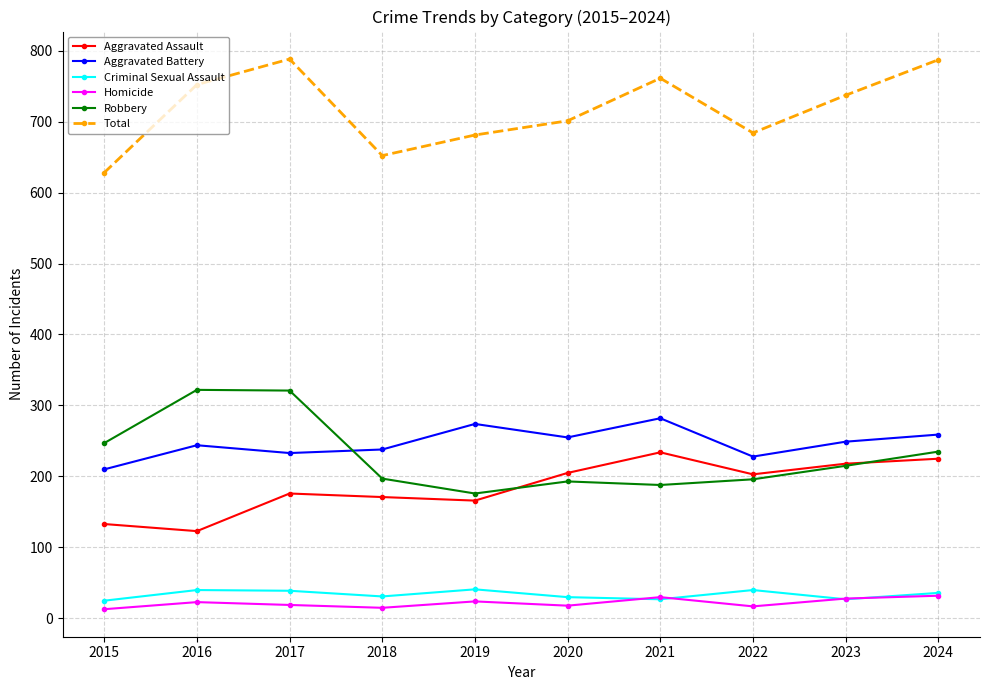

At how many categories does at least one series exceed 154?

10